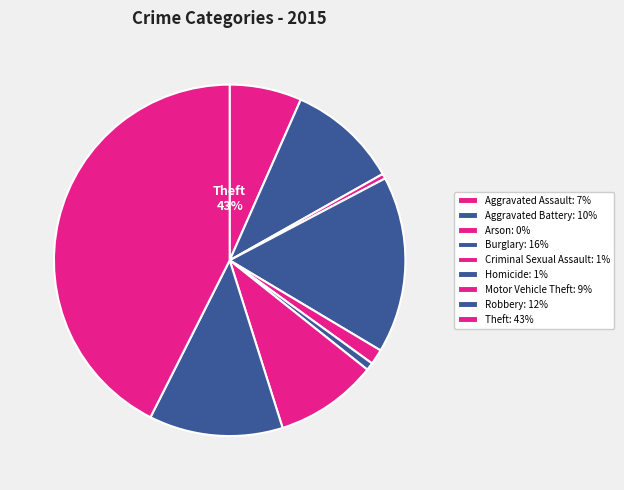

Is there any slice that represents more than half of the pie?

No